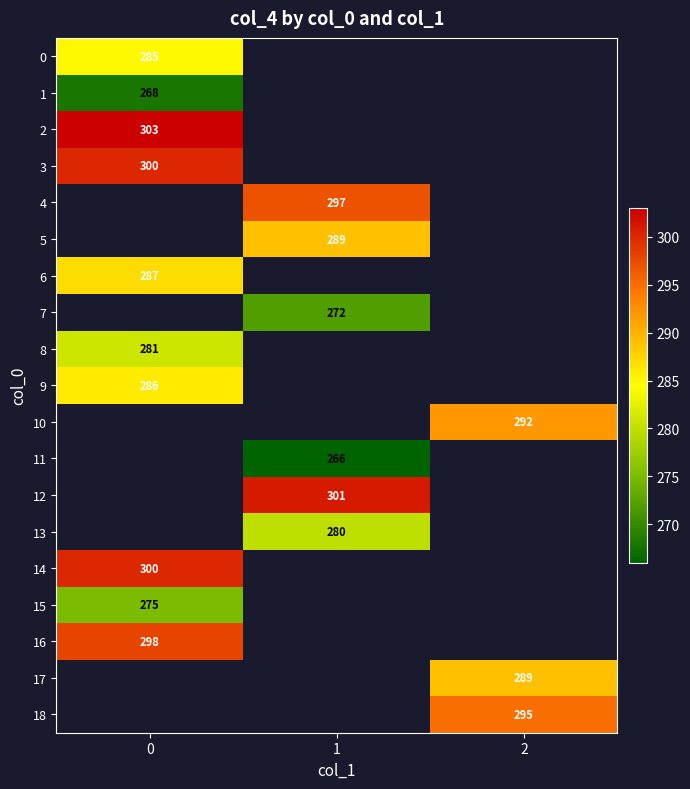

Which has a higher value, 0 or 2?

2